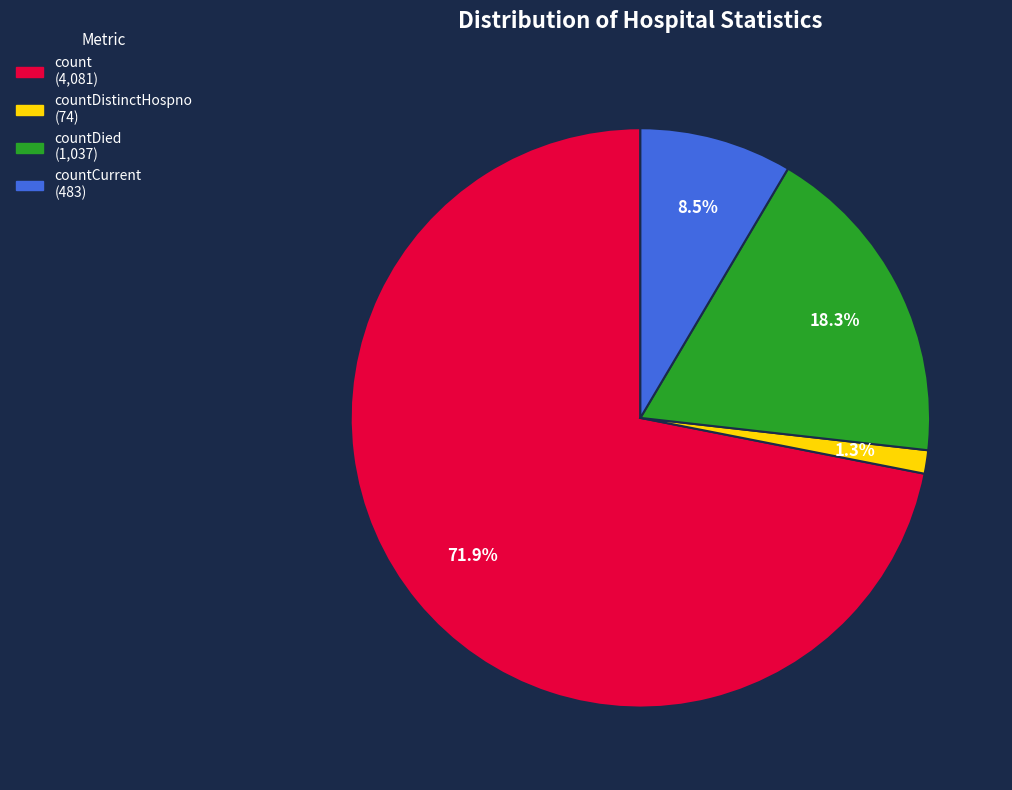

Does any single category account for the majority?

Yes